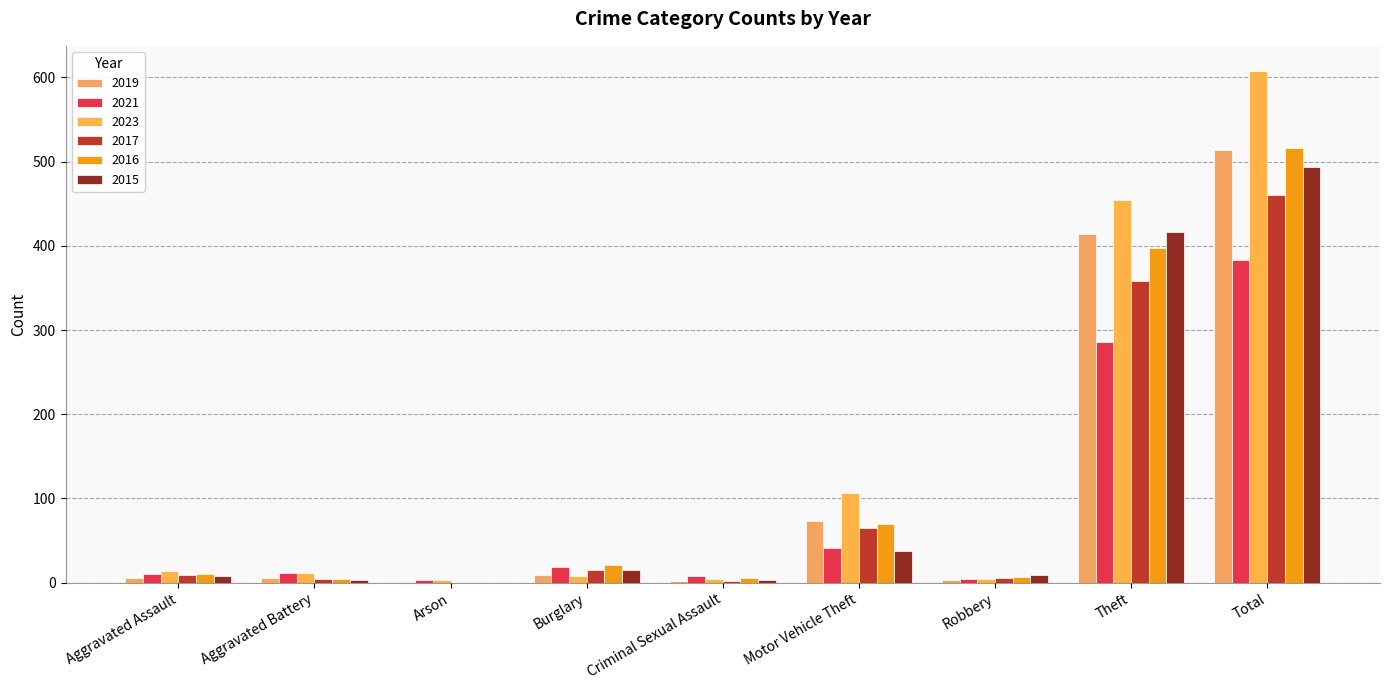

Which series changed the most between Aggravated Assault and Criminal Sexual Assault?

2023